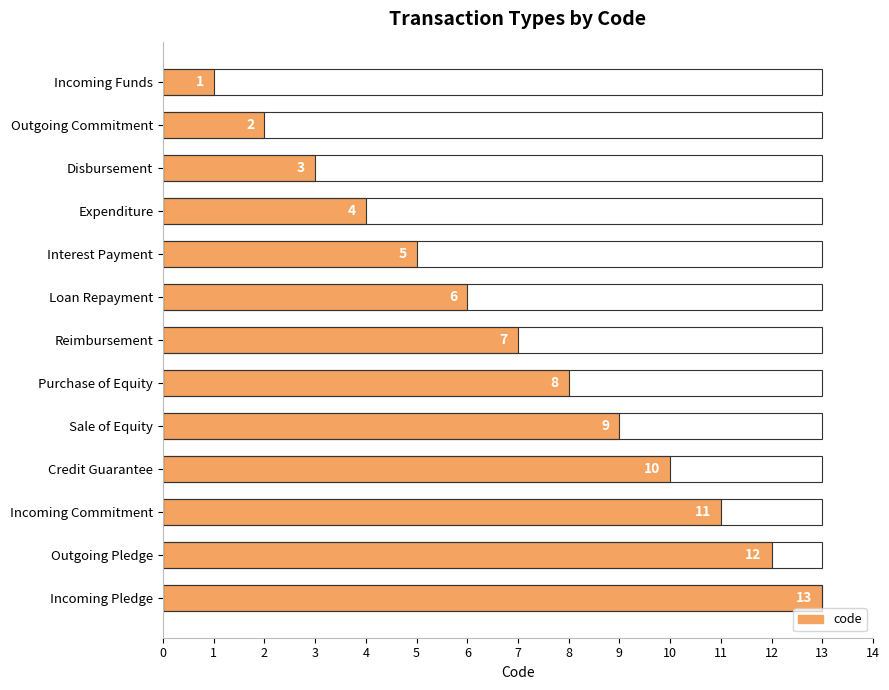

Are the bars horizontal?

Yes